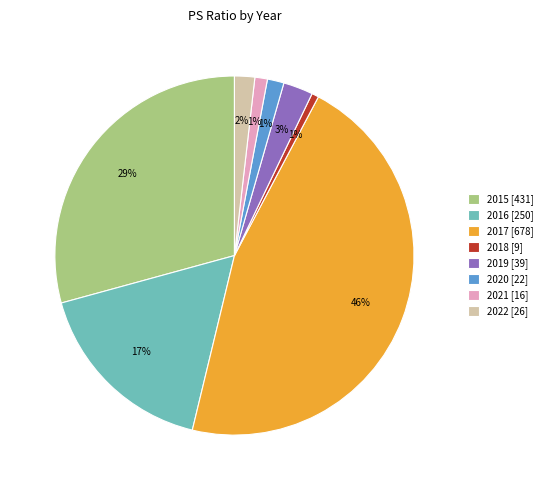

Which has a higher value, 2017 [678] or 2015 [431]?

2017 [678]